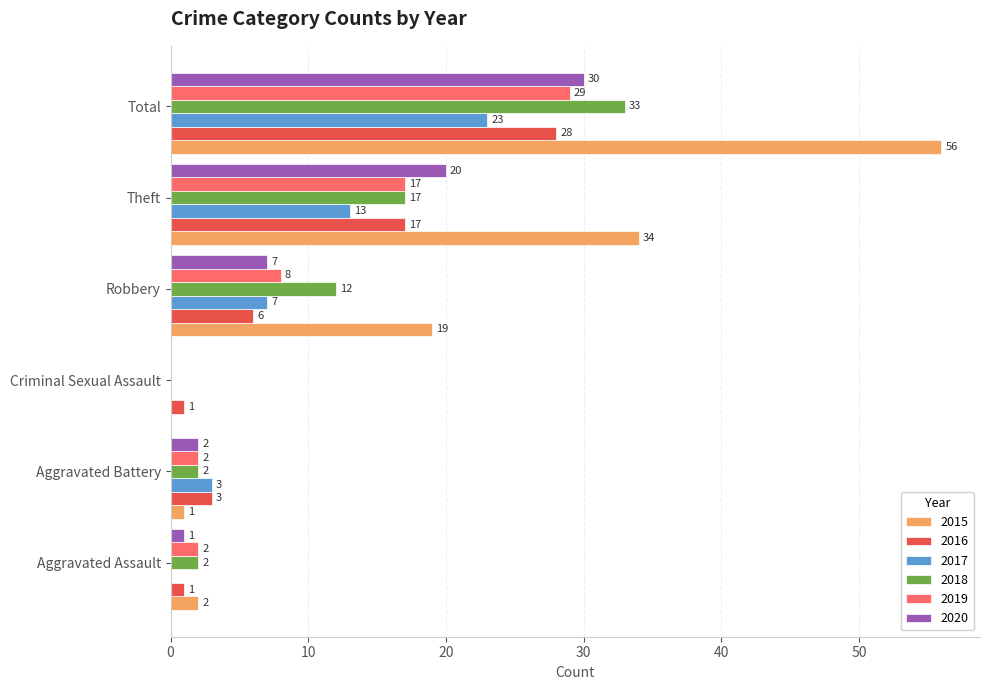

What is the sum of all 2020 values?

60